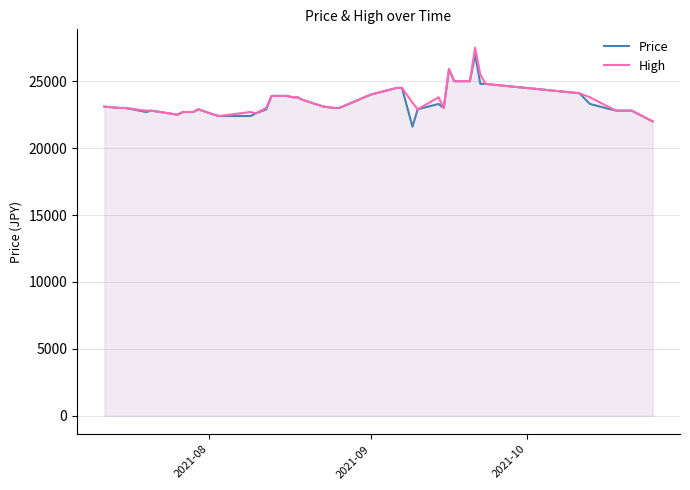

What is the value of the High point at the 7th from the left?

22700